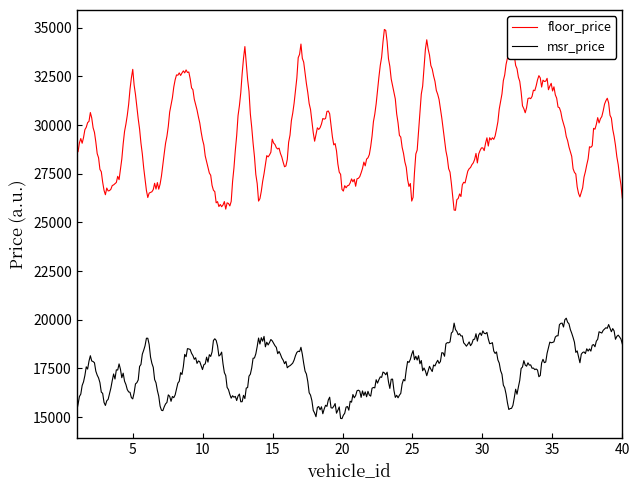

What is the smallest value displayed?

14917.9